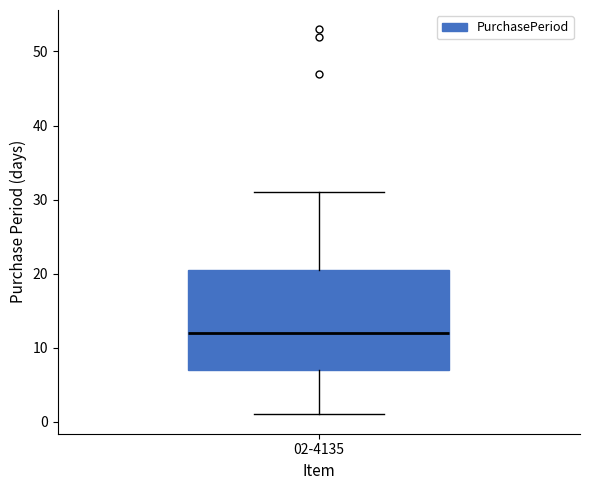

Read this box plot against the y-axis: the position of the median line, the range covered by the box, and the ends of both whiskers. The values are not printed on the chart, so give them approximately, as read against the axis.

median 12, box 7 to 21, whiskers 1 to 31